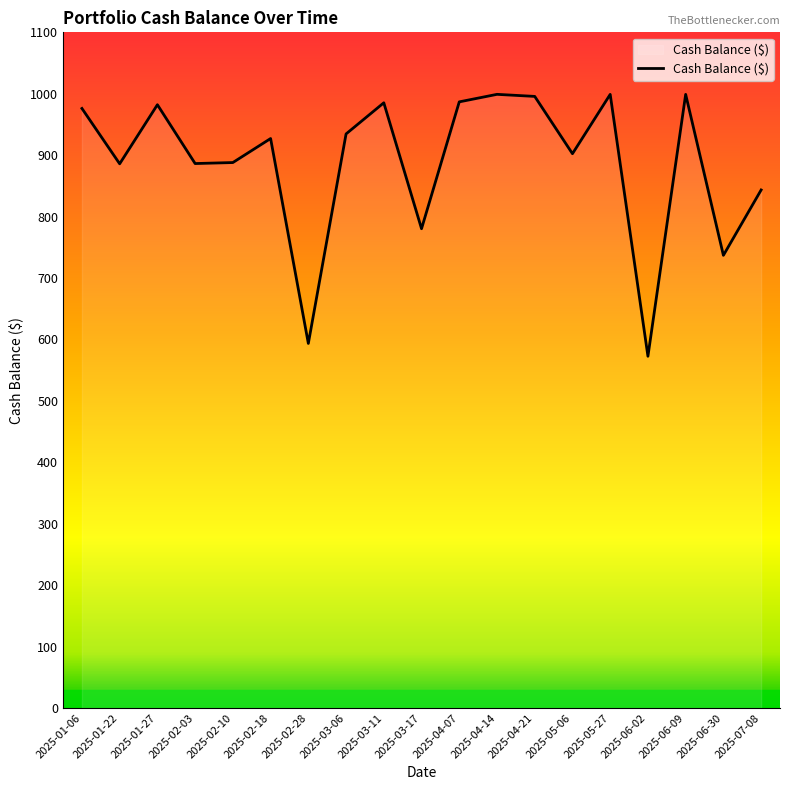

Approximately how many times larger is the value at 2025-07-08 compared to 2025-04-21?

0.8